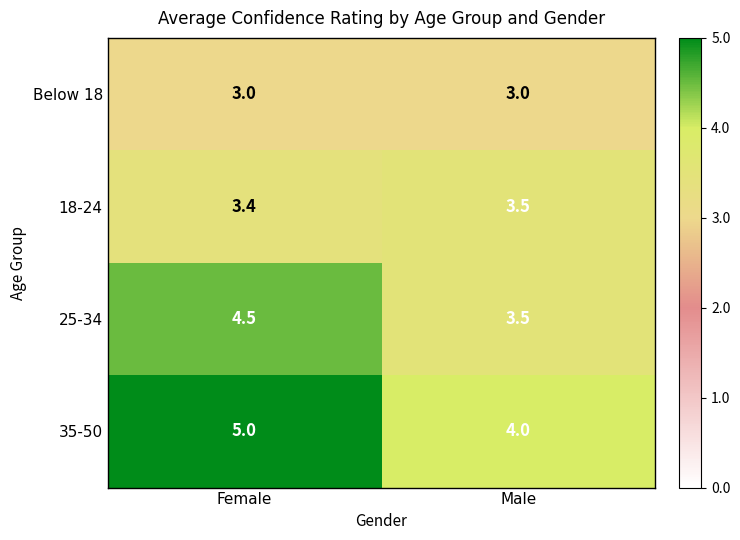

What is the approximate value of 25-34 at Female?

4.5